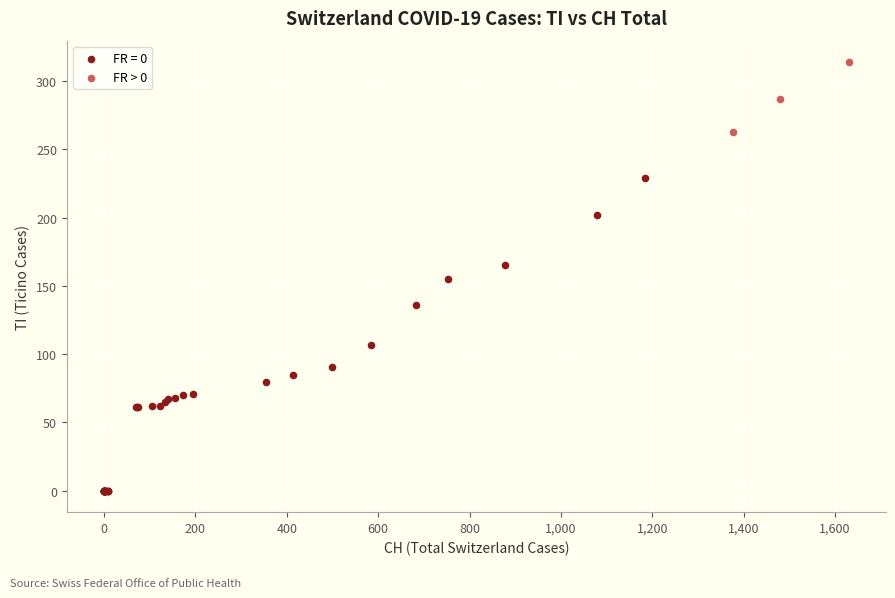

Which series contains the lowest Y value?

FR = 0